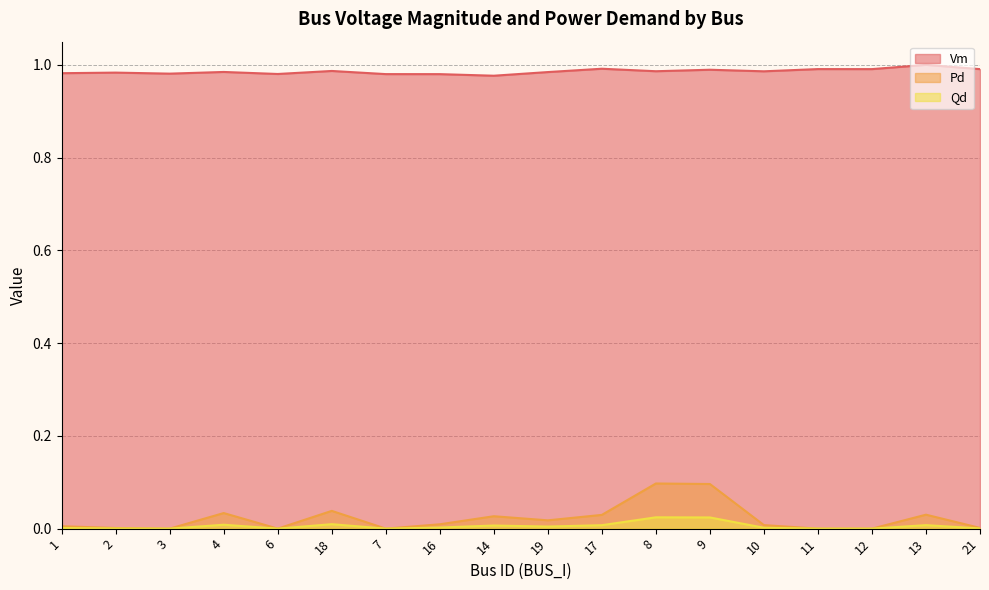

Reading left to right, what are all the values shown in this chart?

Vm: 1=1.0	2=1.0	3=1.0	4=1.0	6=1.0	18=1.0	7=1.0	16=1.0	14=1.0	19=1.0	17=1.0	8=1.0	9=1.0	10=1.0	11=1.0	12=1.0	13=1.0	21=1.0
Pd: 1=0.0	2=0.0	3=0.0	4=0.0	6=0.0	18=0.0	7=0.0	16=0.0	14=0.0	19=0.0	17=0.0	8=0.1	9=0.1	10=0.0	11=0.0	12=0.0	13=0.0	21=0.0
Qd: 1=0.0	2=0.0	3=0.0	4=0.0	6=0.0	18=0.0	7=0.0	16=0.0	14=0.0	19=0.0	17=0.0	8=0.0	9=0.0	10=0.0	11=0.0	12=0.0	13=0.0	21=0.0